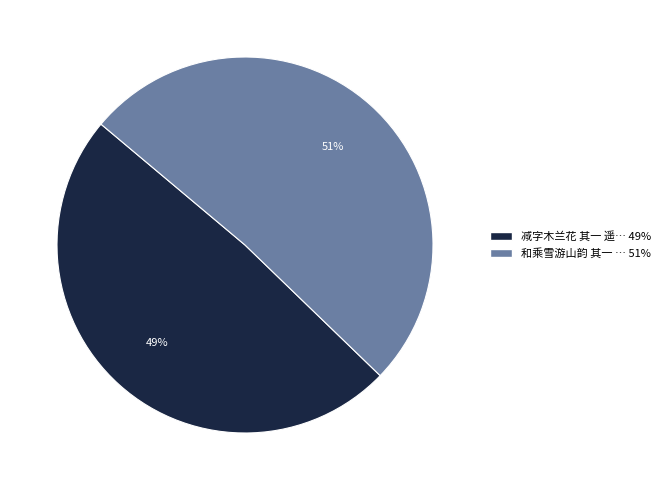

To the nearest percent, what is the average slice percentage?

50%